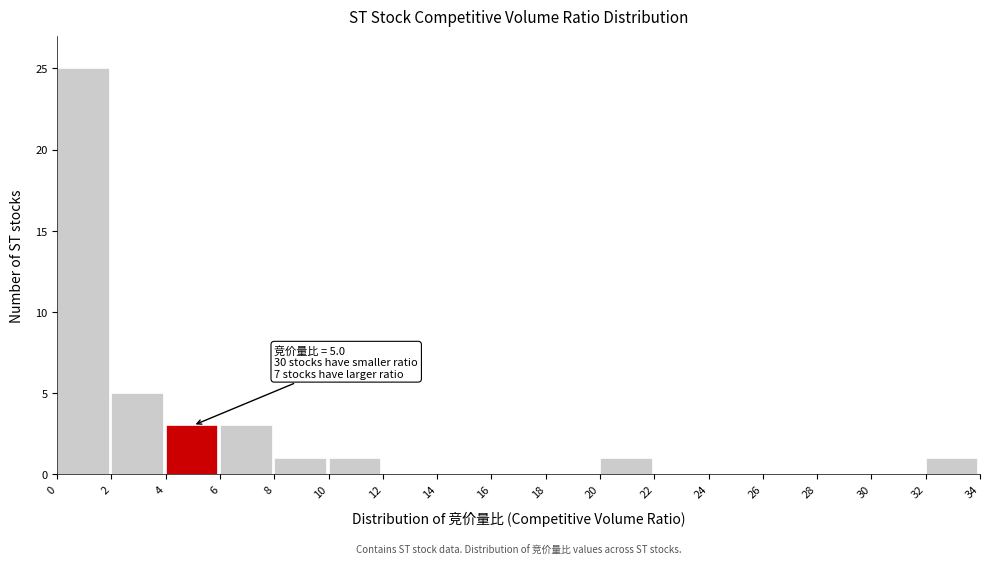

Over which range of the x-axis is the bar tallest?

0 to 2